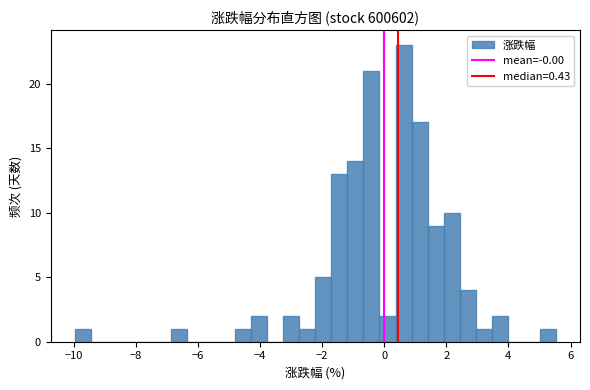

Around what value on the x-axis is the tallest bar? Give the approximate position of its centre, as read against the axis.

0.6